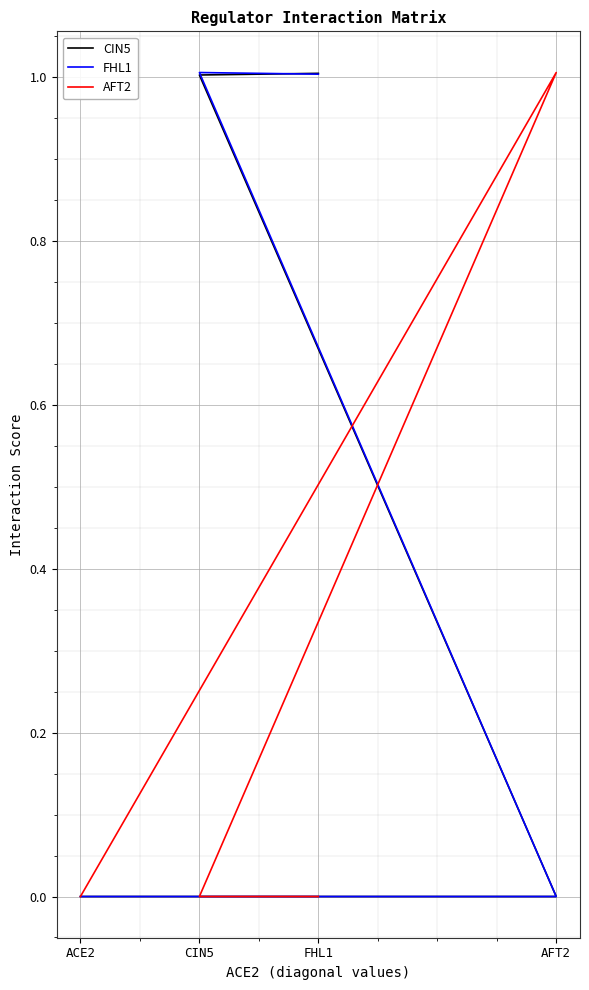

True or false: CIN5 and FHL1 intersect in this chart.

True